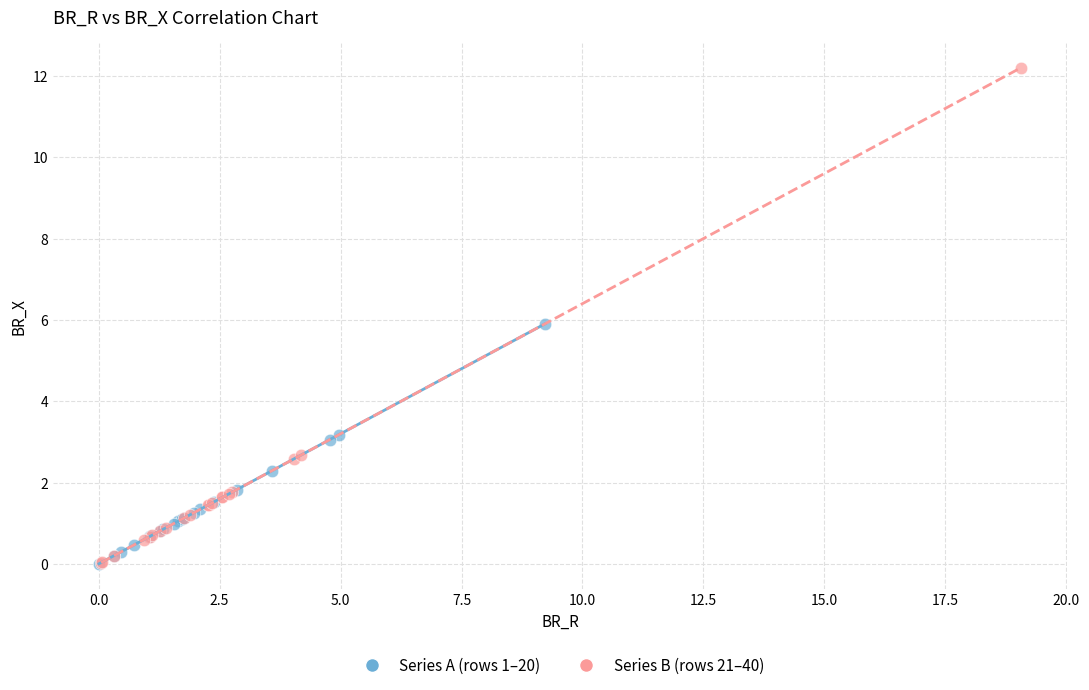

Which series reaches the maximum Y coordinate?

Series B (rows 21–40)